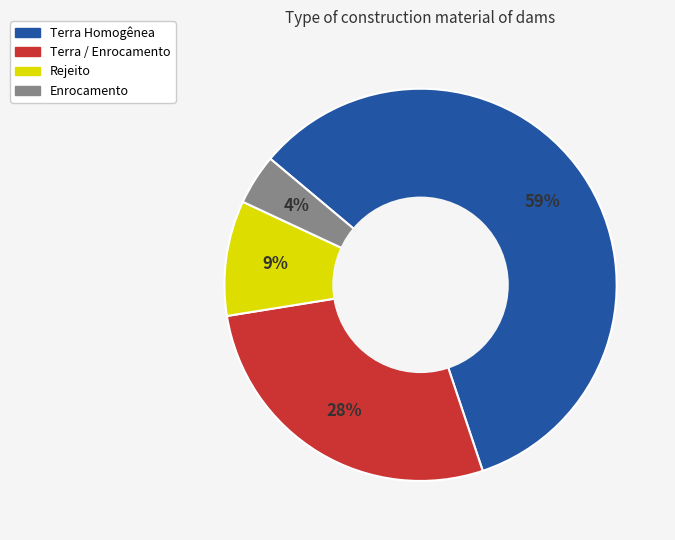

What is the largest slice in the pie chart?

Terra Homogênea